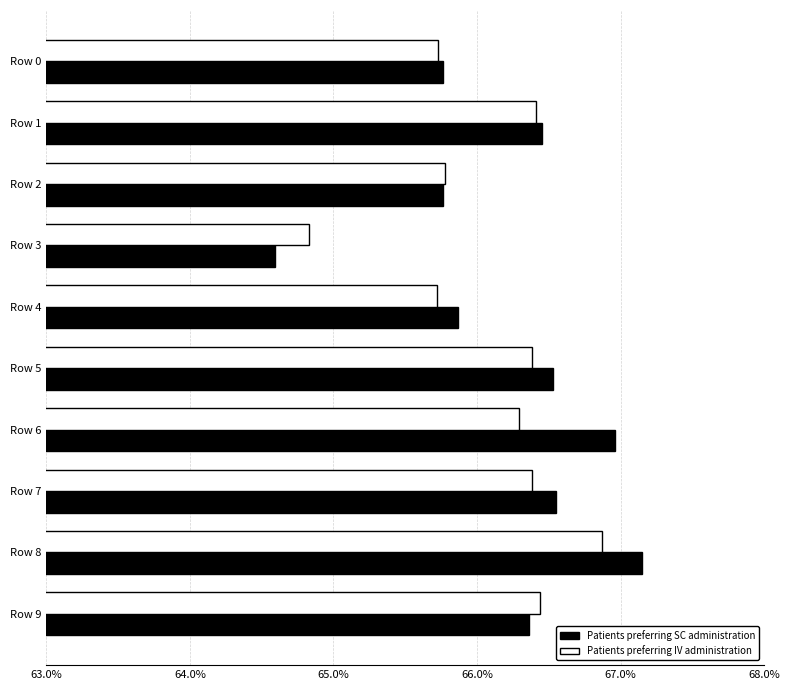

What are all the series names shown in the legend?

Patients preferring SC administration, Patients preferring IV administration